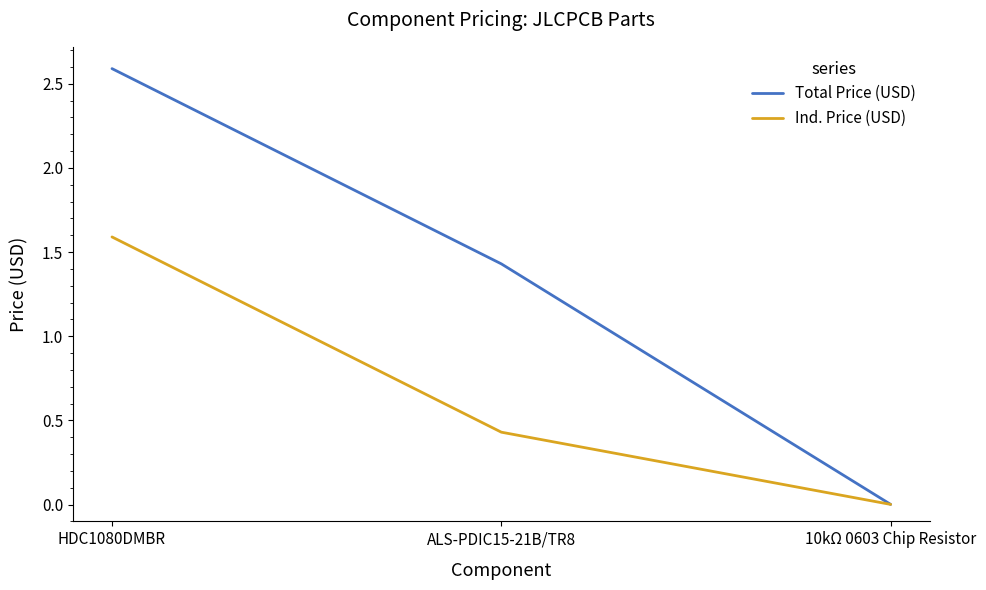

Is it true that Ind. Price (USD) equals 0.0 at 10kΩ 0603 Chip Resistor?

True